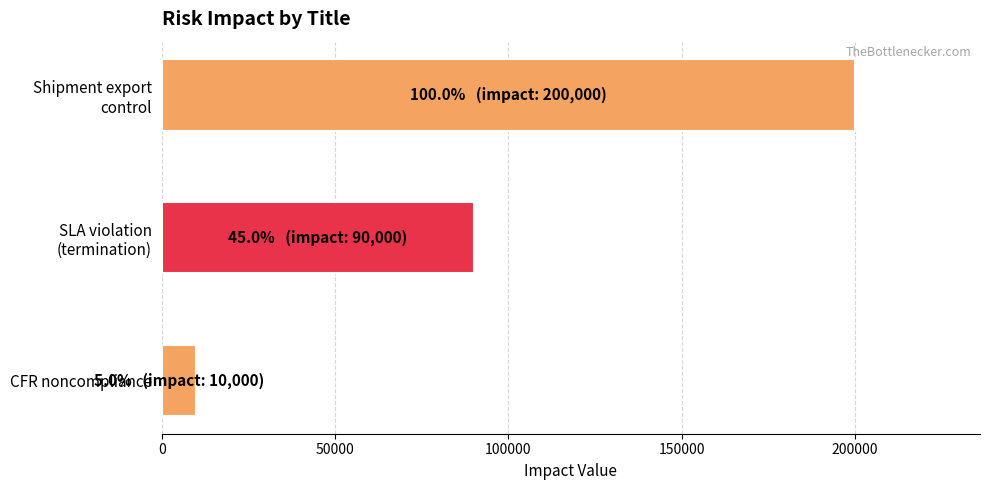

What is the average value?

100000